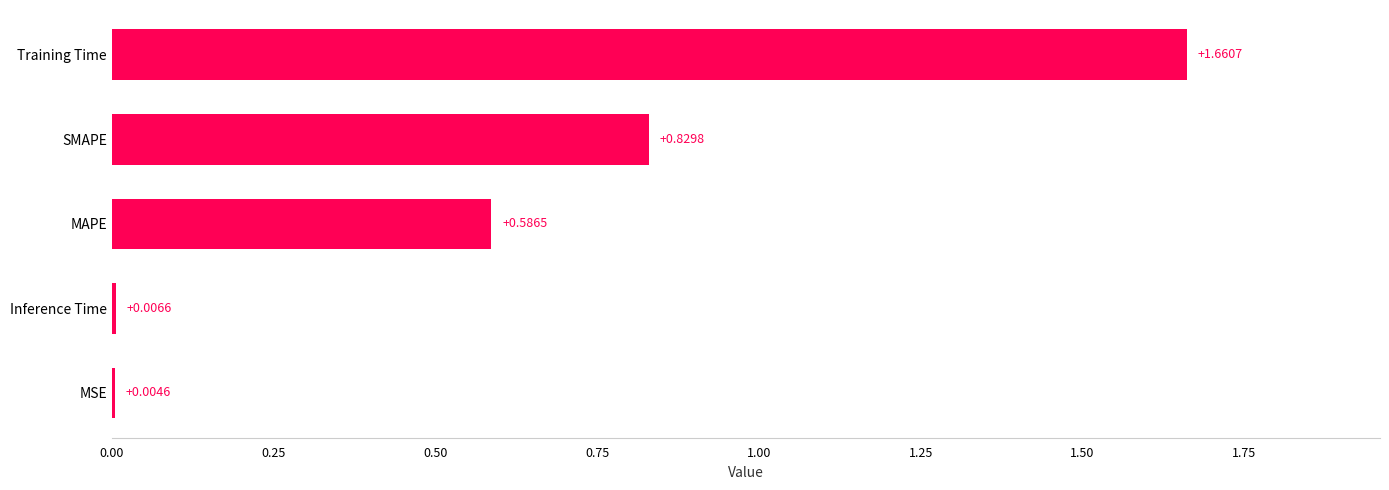

What is the change in value from SMAPE to Training Time?

+0.8